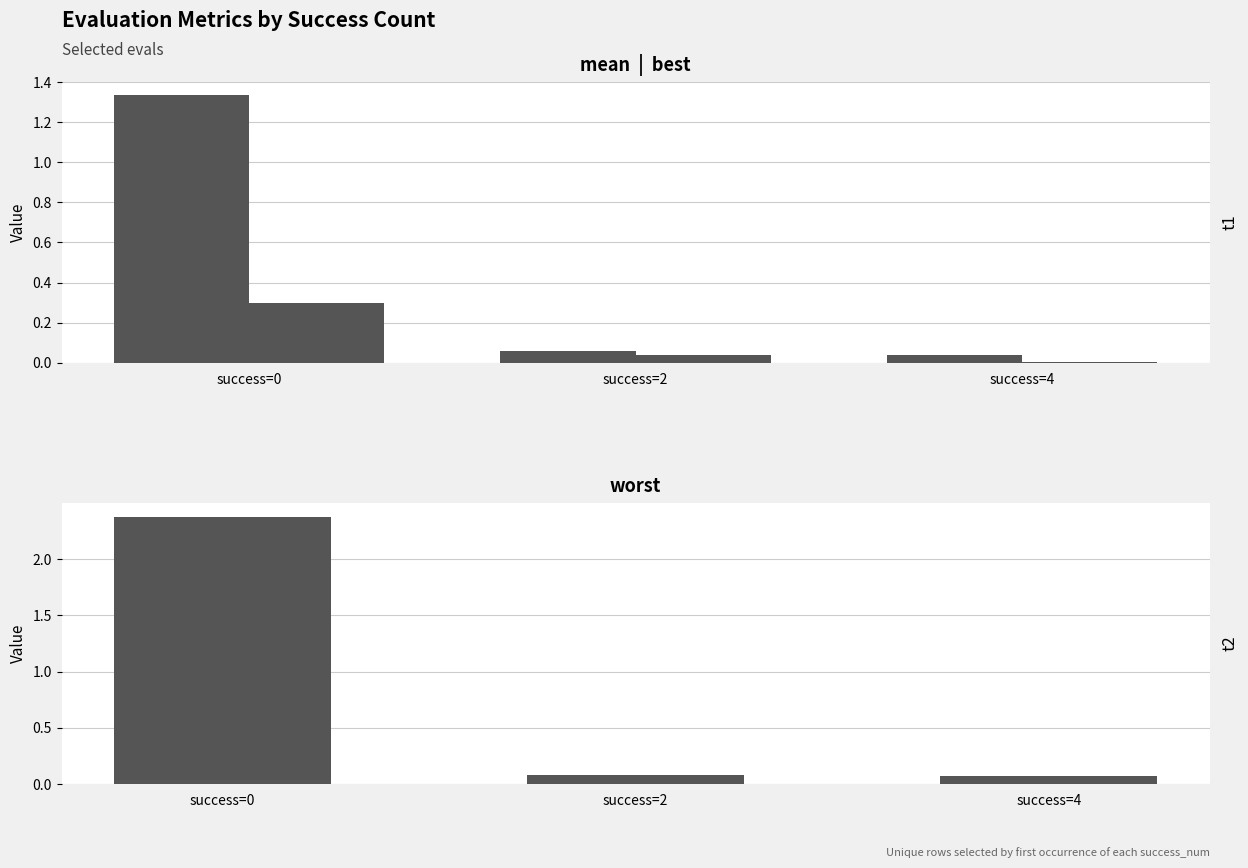

What is the difference between the highest and lowest values at success=0?

2.1